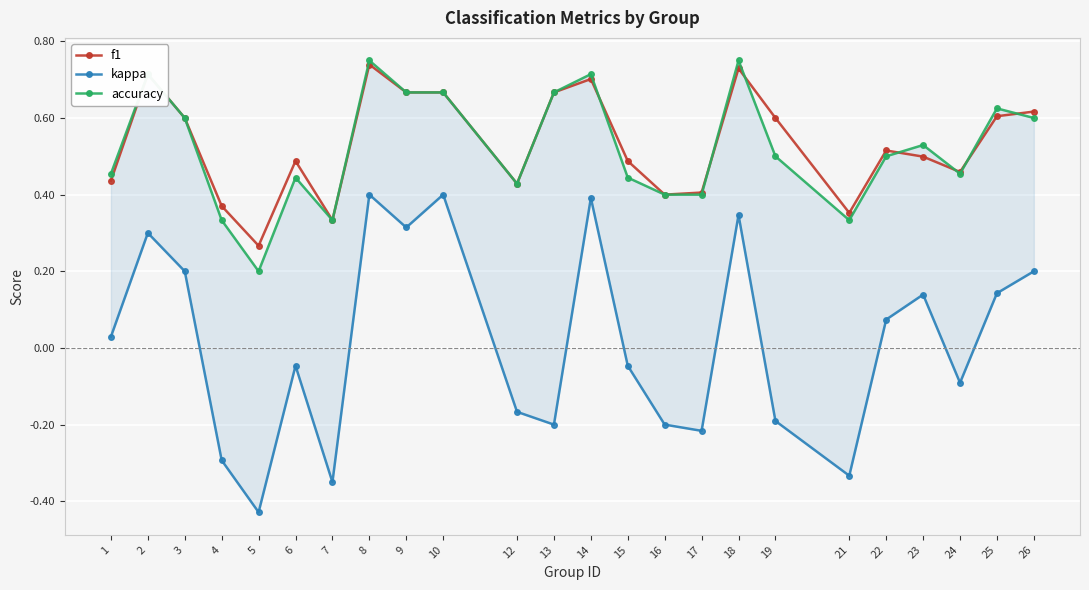

Reading right to left, what are all the values shown in this chart?

f1: 0.6	0.6	0.5	0.5	0.5	0.4	0.6	0.7	0.4	0.4	0.5	0.7	0.7	0.4	0.7	0.7	0.7	0.3	0.5	0.3	0.4	0.6	0.7	0.4
kappa: 0.2	0.1	-0.1	0.1	0.1	-0.3	-0.2	0.3	-0.2	-0.2	-0.0	0.4	-0.2	-0.2	0.4	0.3	0.4	-0.3	-0.0	-0.4	-0.3	0.2	0.3	0.0
accuracy: 0.6	0.6	0.5	0.5	0.5	0.3	0.5	0.8	0.4	0.4	0.4	0.7	0.7	0.4	0.7	0.7	0.8	0.3	0.4	0.2	0.3	0.6	0.7	0.5